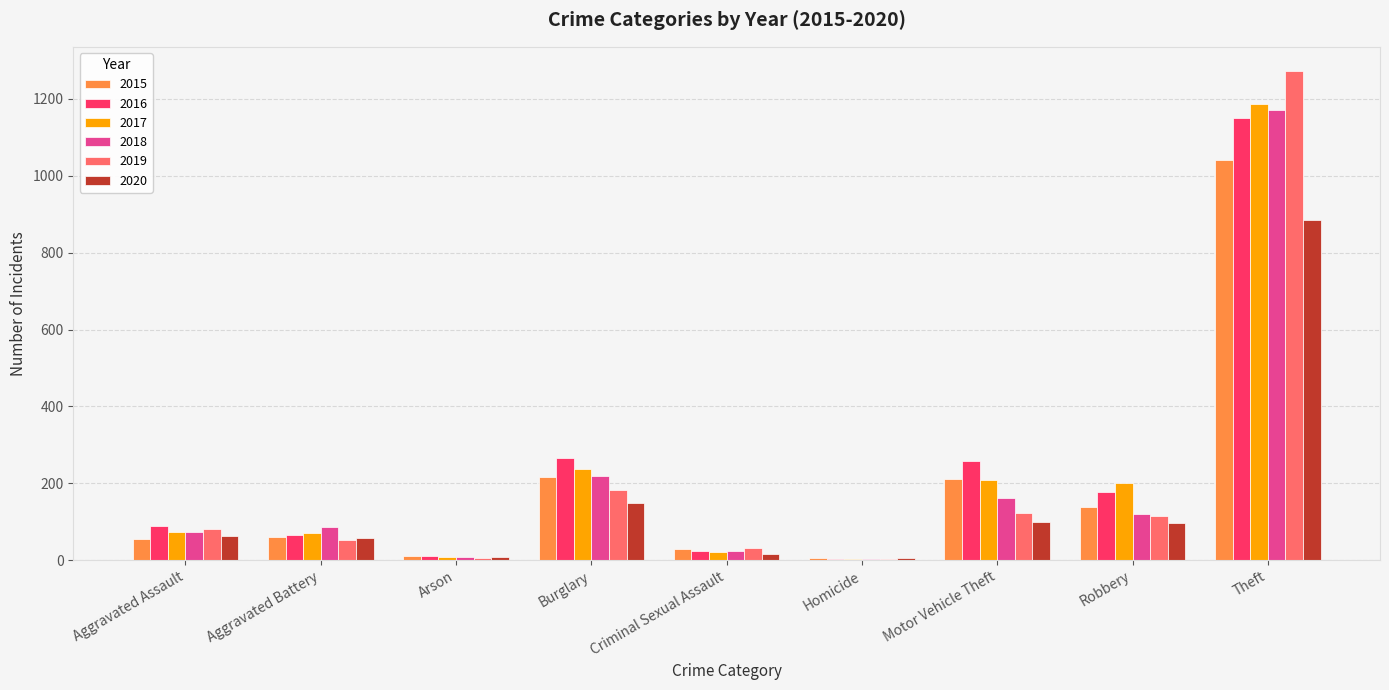

True or false: 2018 has a value of 86 at Aggravated Battery.

True